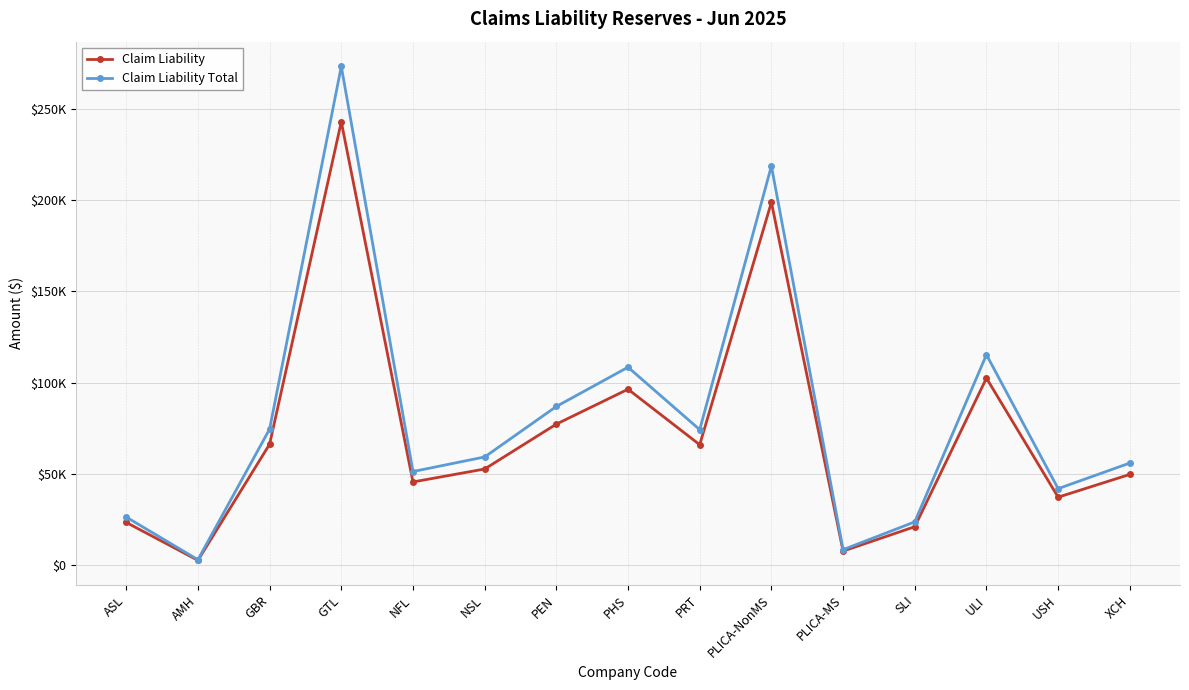

What is the sum of all Claim Liability Total values?

1222010.6